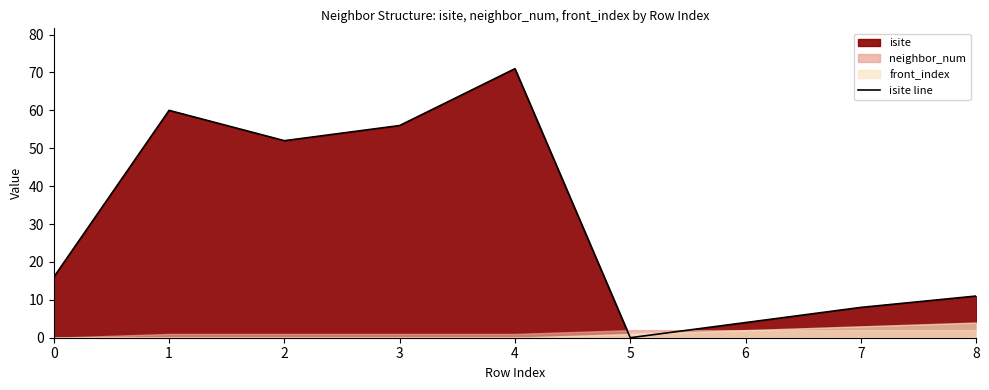

What is the maximum value shown in the chart?

71